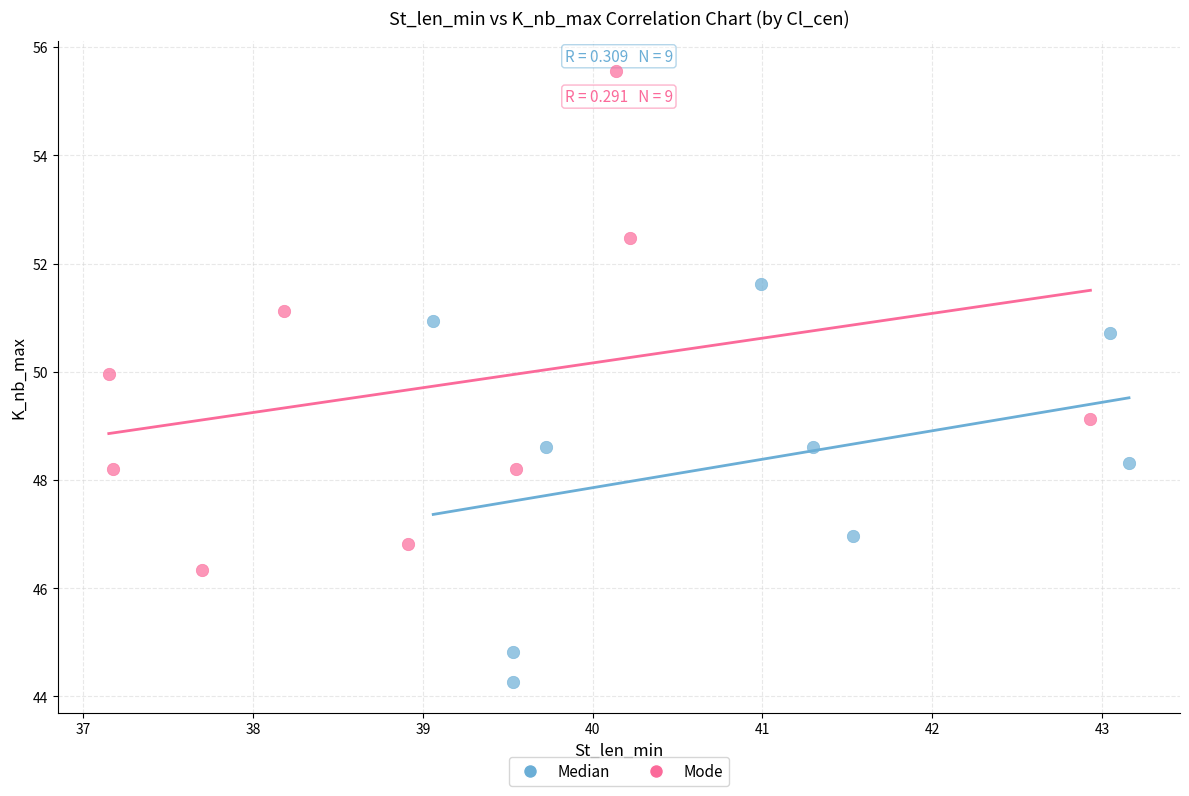

Which series has the largest Y range (max minus min)?

Mode